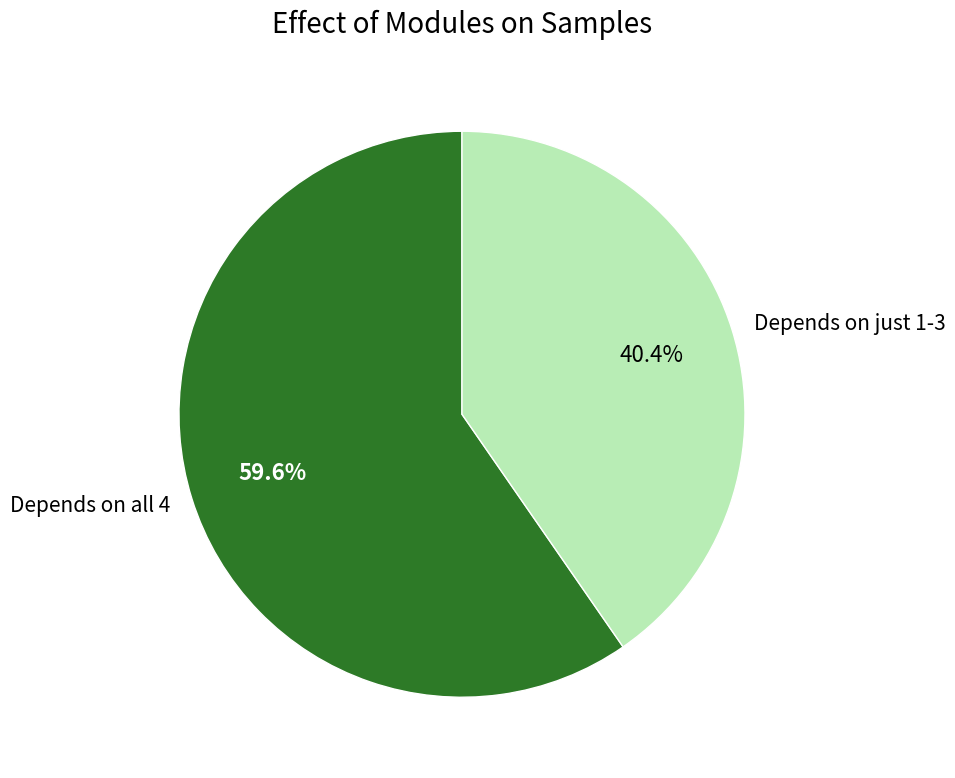

How many slices are in this pie chart?

2